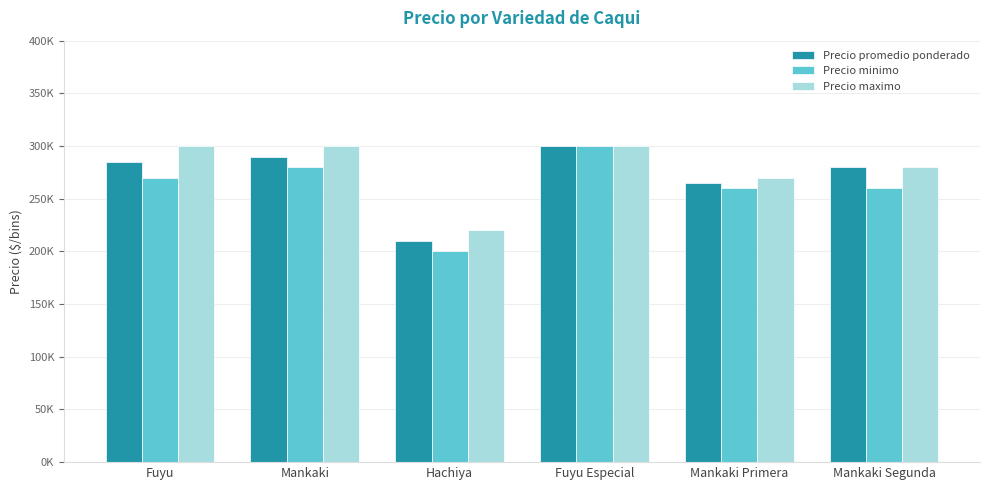

What are all the series names shown in the legend?

Precio promedio ponderado, Precio minimo, Precio maximo